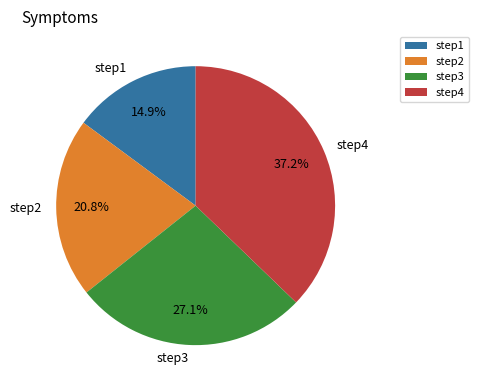

Is it true that step1 is 1% of the pie?

False